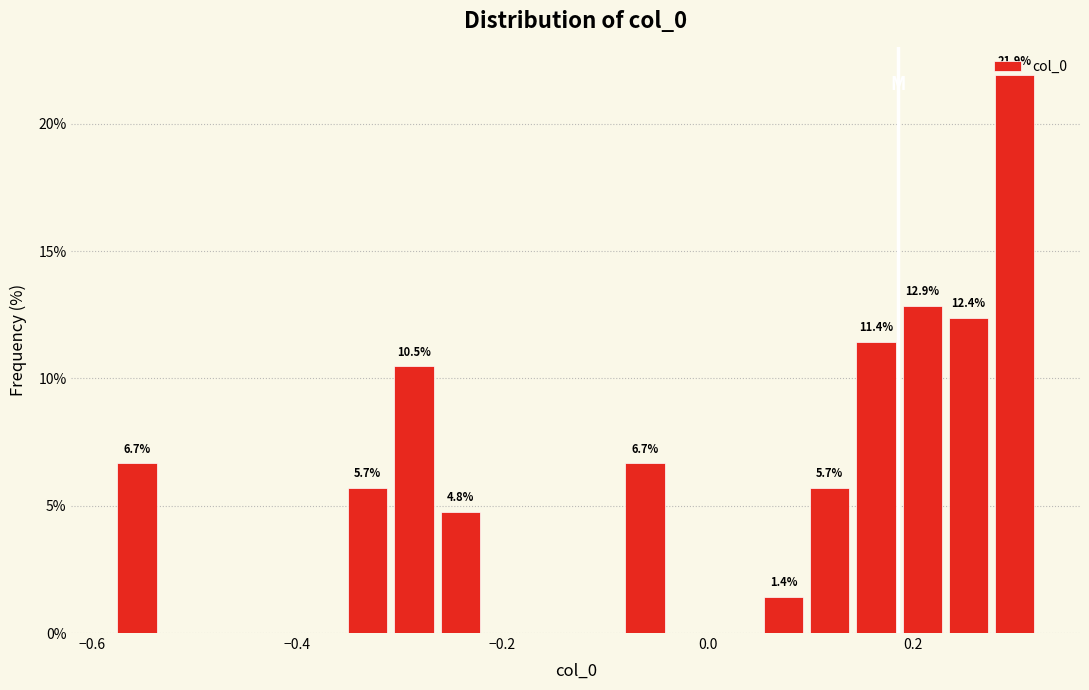

Around what value on the x-axis is the tallest bar? Give the approximate position of its centre, as read against the axis.

0.30